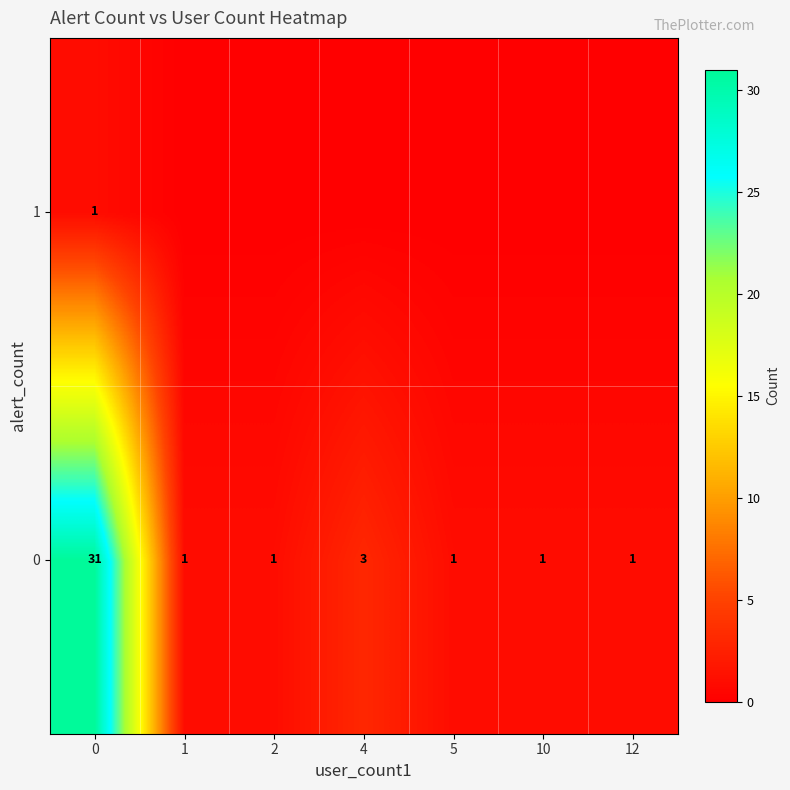

At 0, list the series in order from largest to smallest.

0, 1